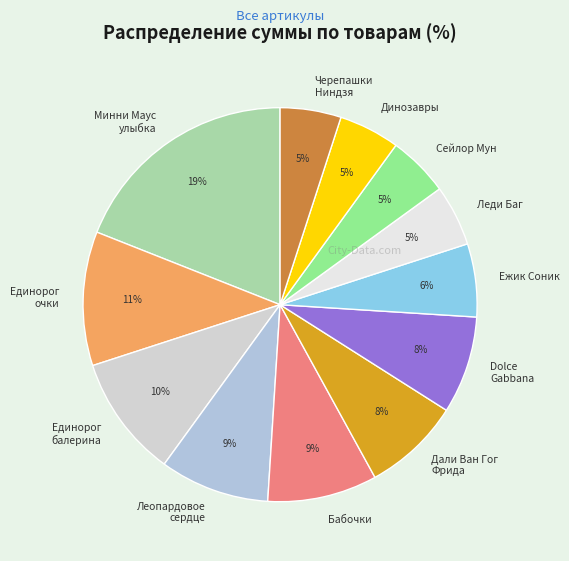

Count the number of slices in the pie.

12